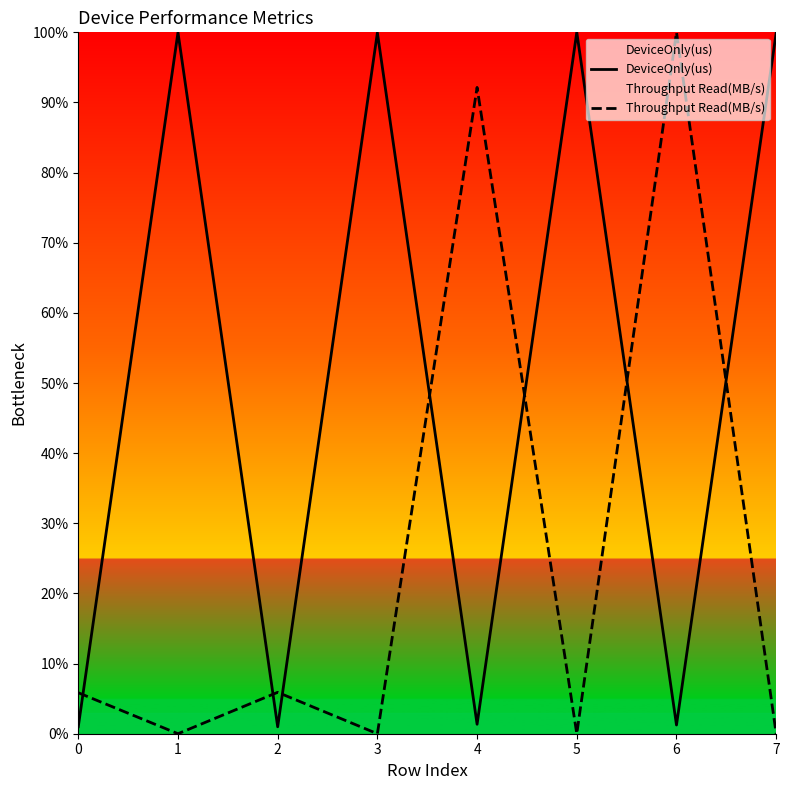

At which category is the sum across all series the highest?

6